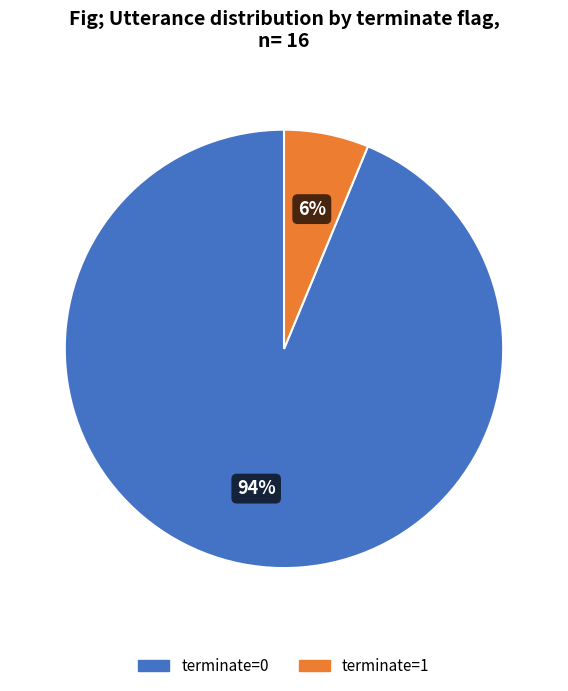

What is the ratio of the value at terminate=1 to the value at terminate=0?

0.1